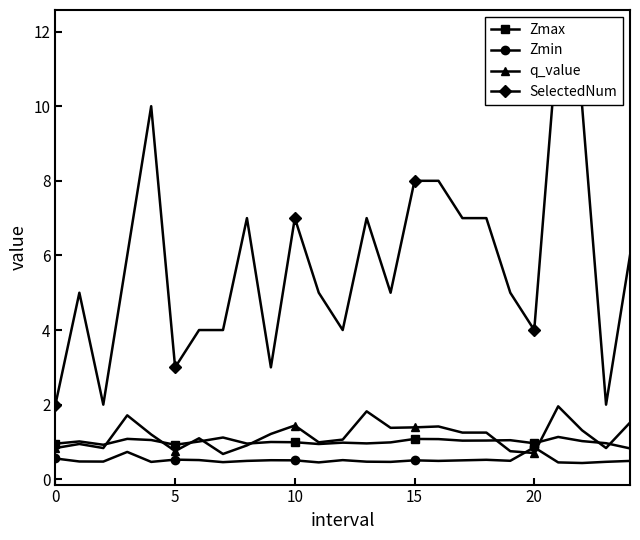

True or false: Zmin has more than 2 points higher than both neighbors.

True